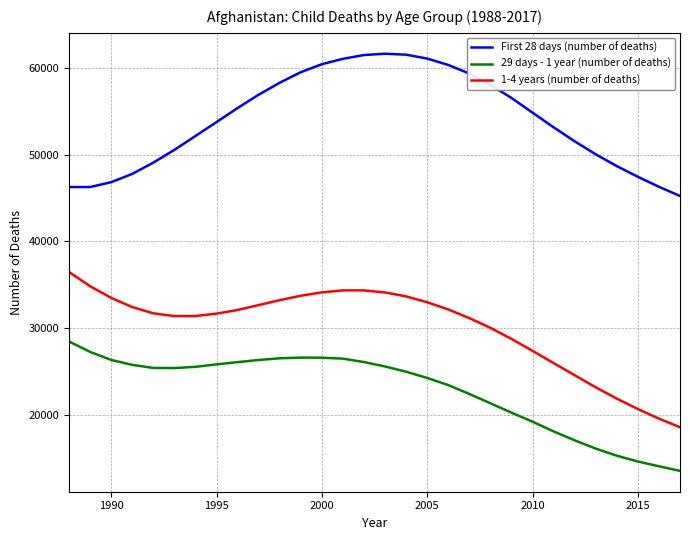

What is the smallest value displayed?

13525